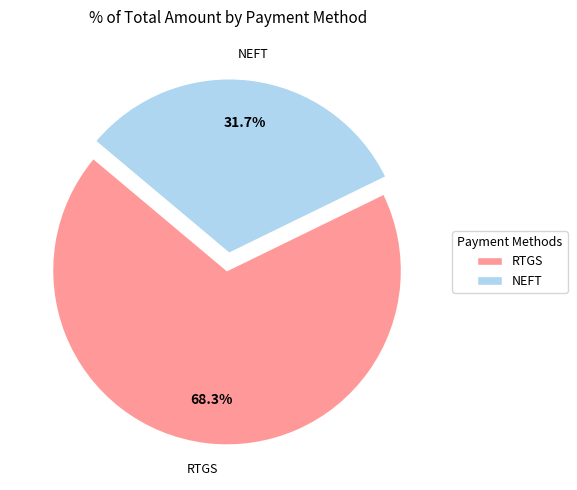

Between RTGS and NEFT, which is larger?

RTGS